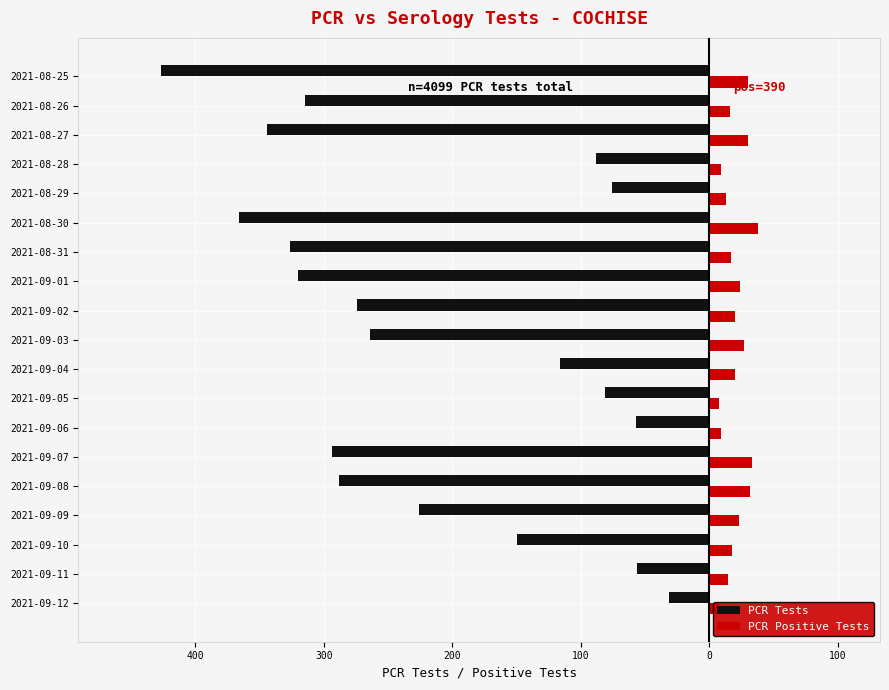

Which series changed the most between 2021-09-11 and 2021-09-03?

PCR Tests